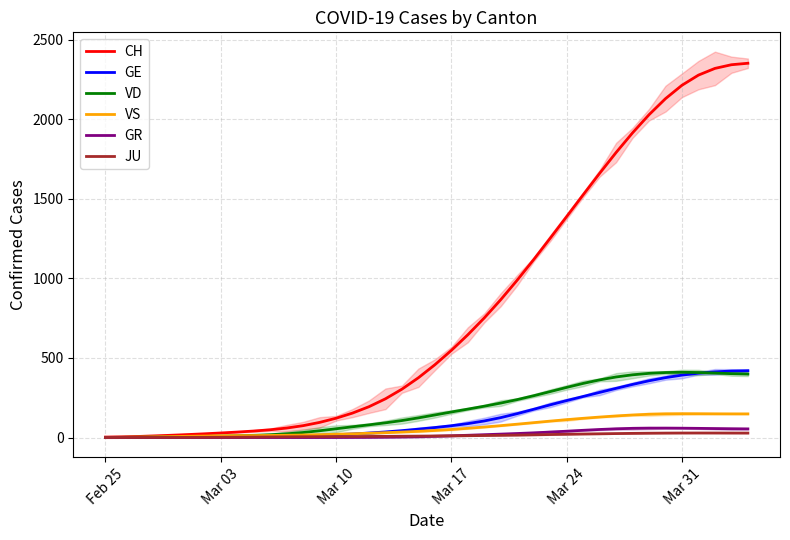

True or false: VD has a value of 160.3 at Mar 17.

True